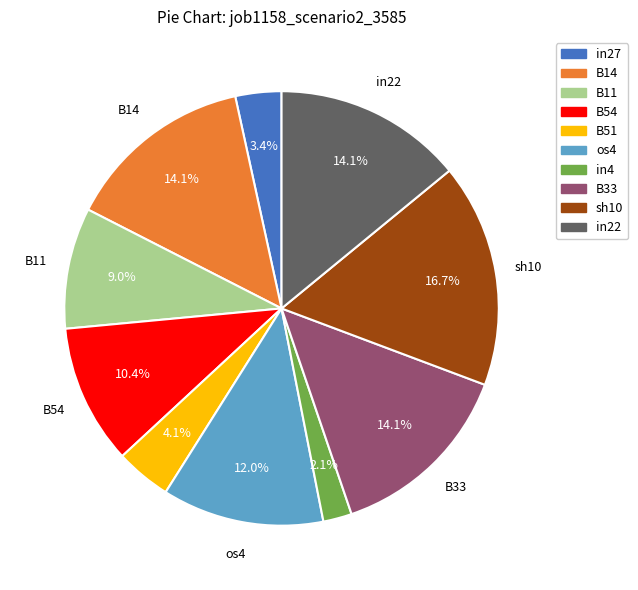

To the nearest percent, what is the average slice percentage?

10%